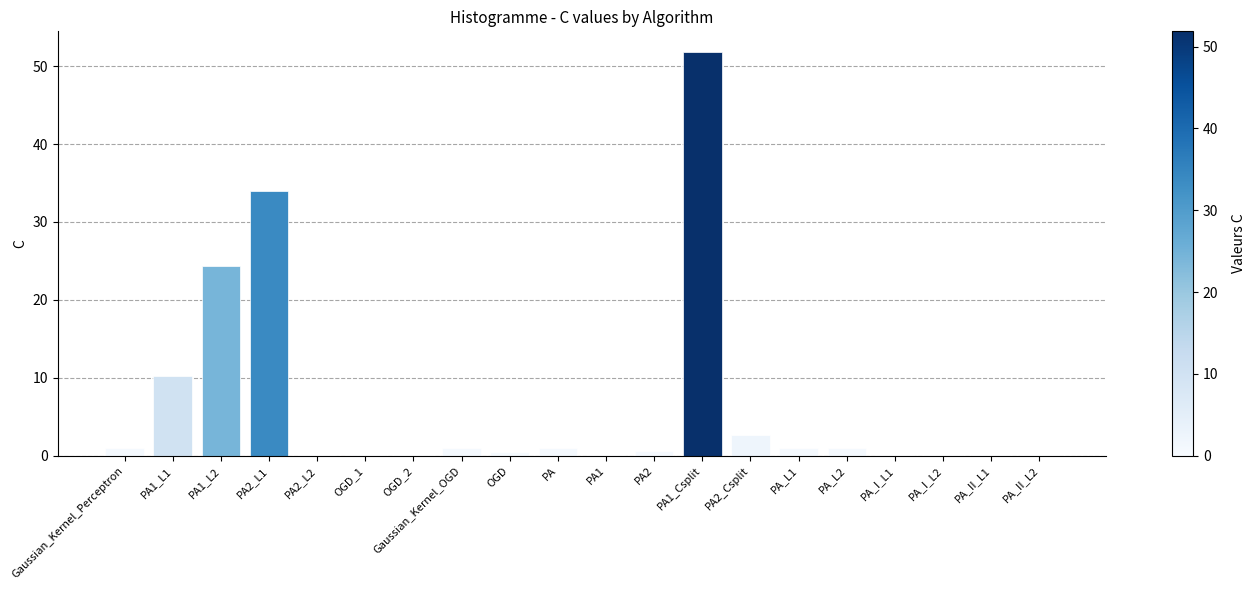

What is the maximum value shown in the chart?

51.9